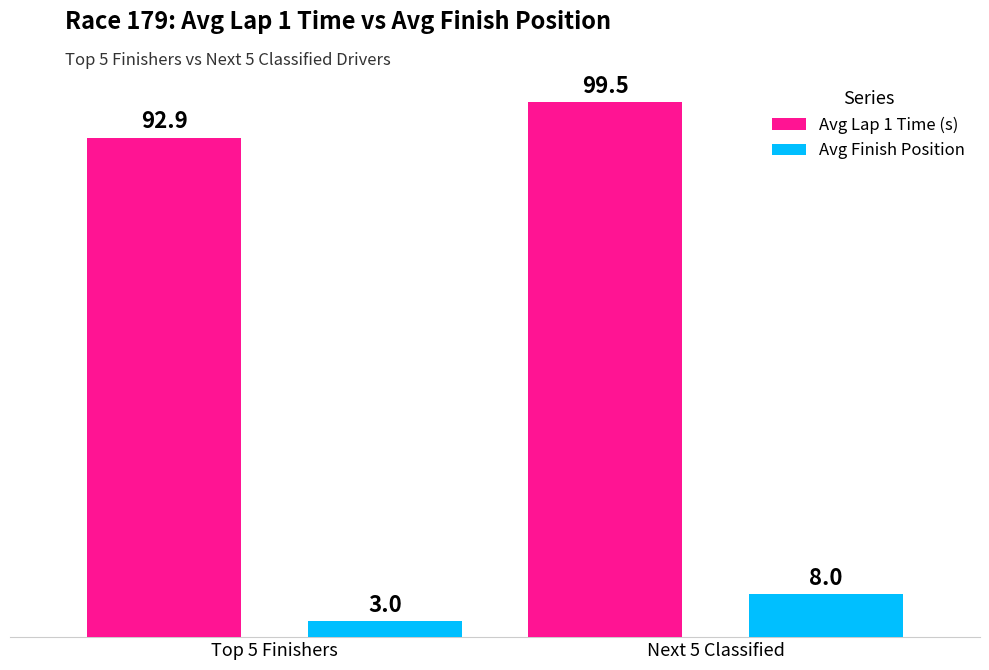

At which label is Avg Finish Position closest to 5?

Top 5 Finishers